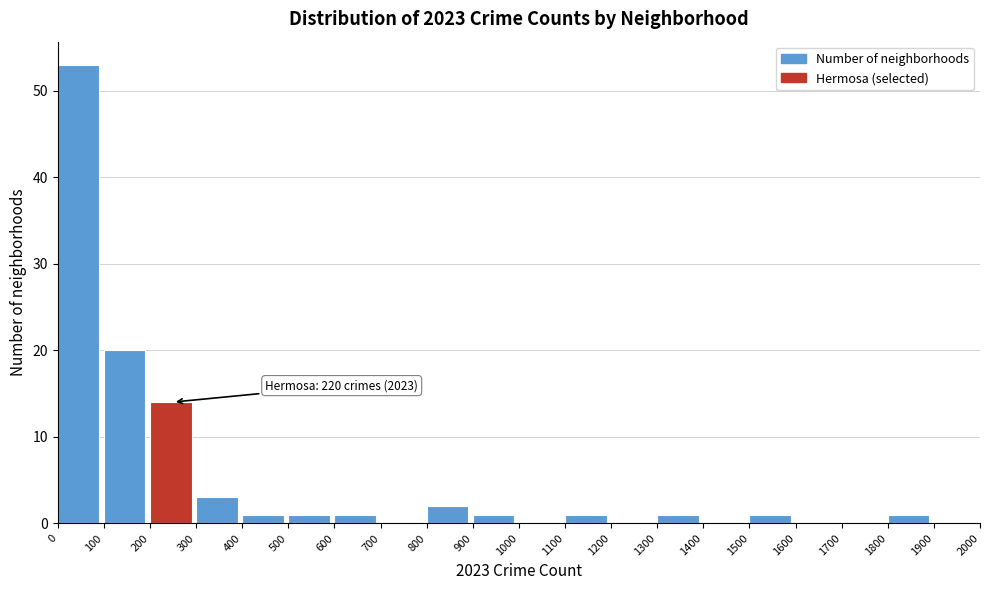

Over which range of the x-axis is the bar tallest?

0 to 100